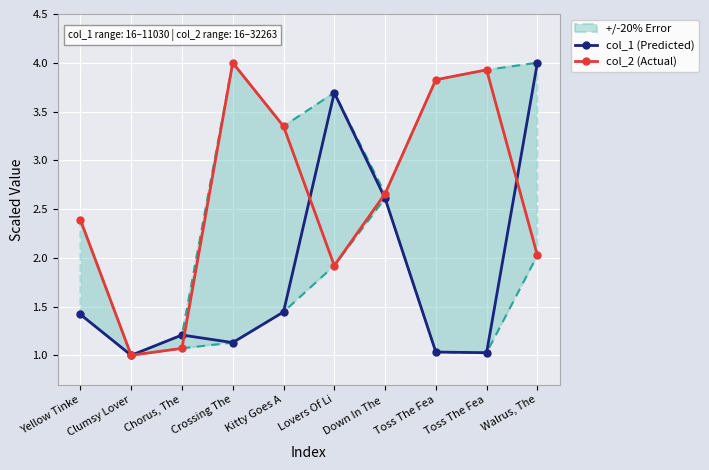

Where do col_1 (Predicted) and col_2 (Actual) first cross each other?

Chorus, The and Crossing The